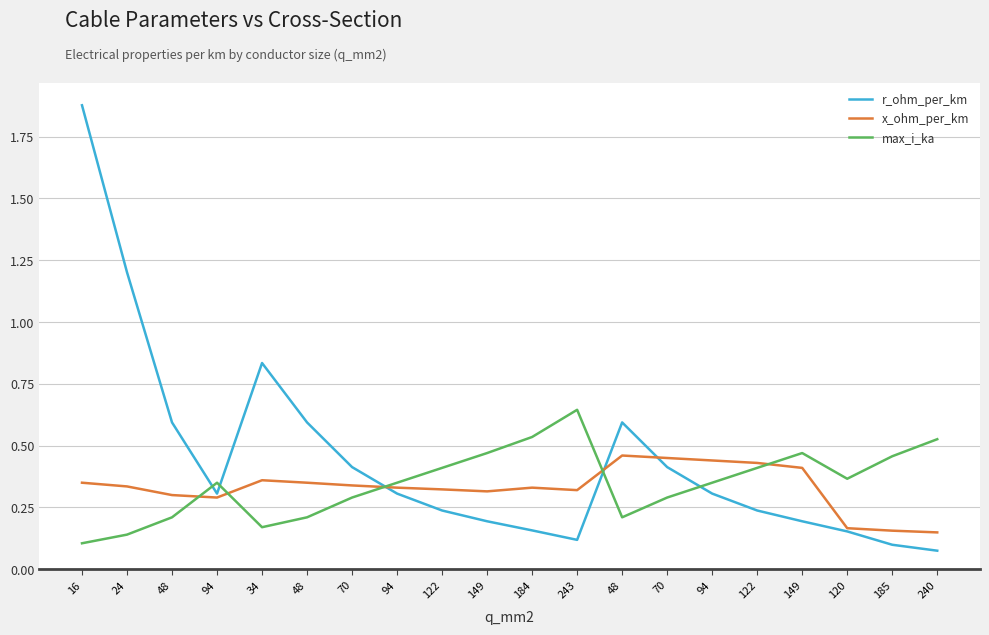

What are all the series names shown in the legend?

r_ohm_per_km, x_ohm_per_km, max_i_ka